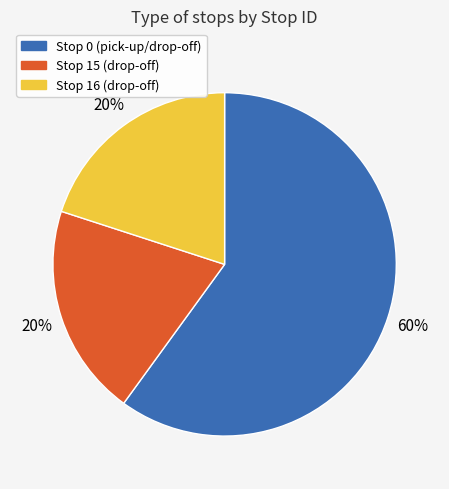

To the nearest percent, what is the average slice percentage?

33%